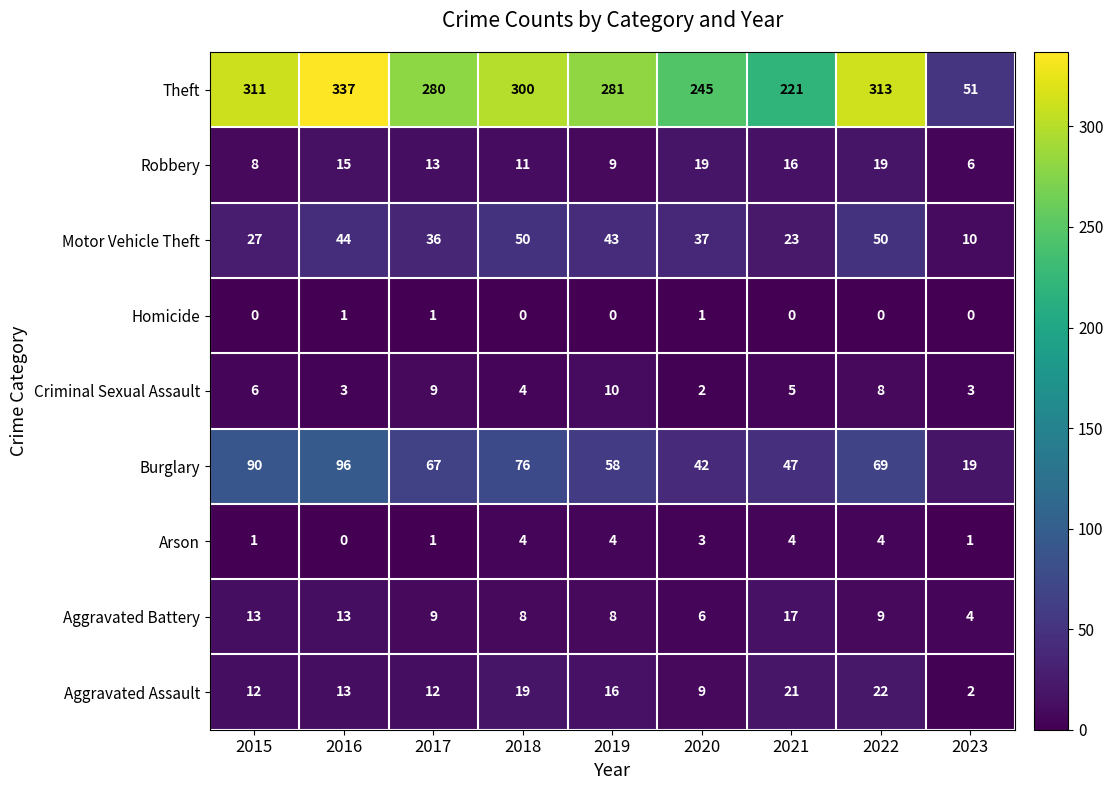

How many categories are shown in the chart?

9